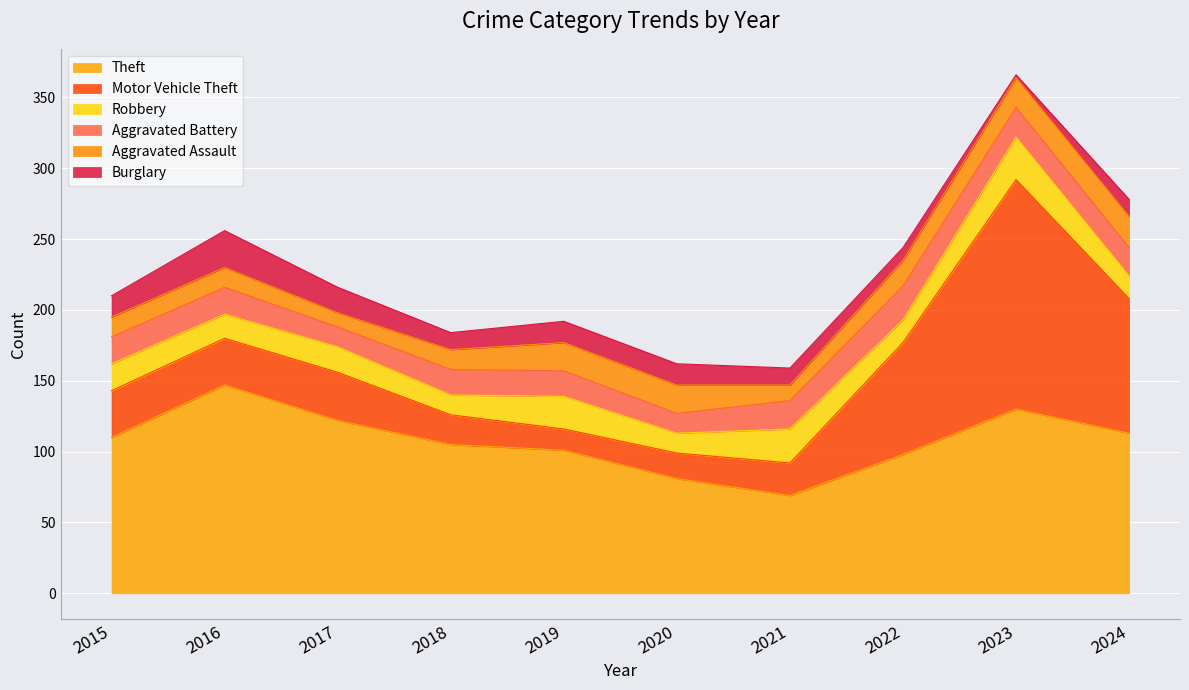

The value of Aggravated Assault at 2021 is 5. True or false?

False